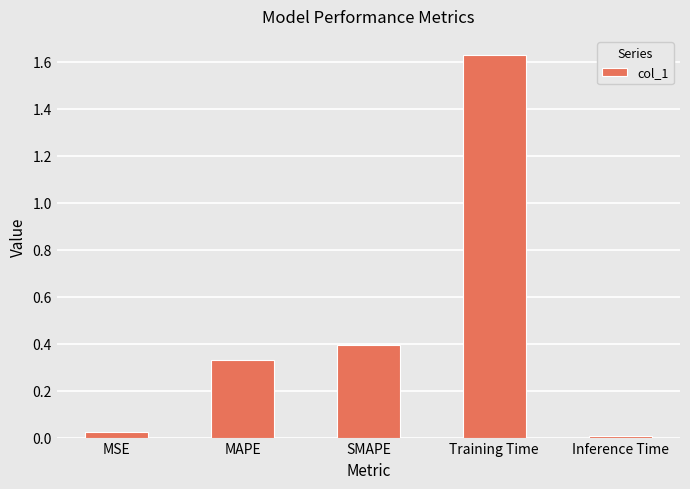

The value at MAPE is 0.2. True or false?

False